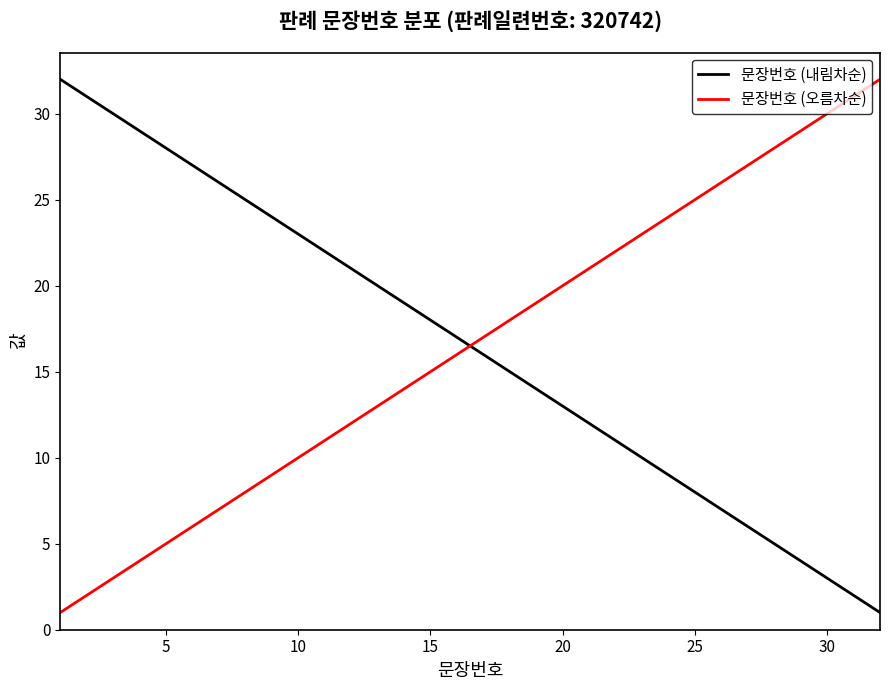

What is the highest value of the 문장번호 (오름차순) series?

32